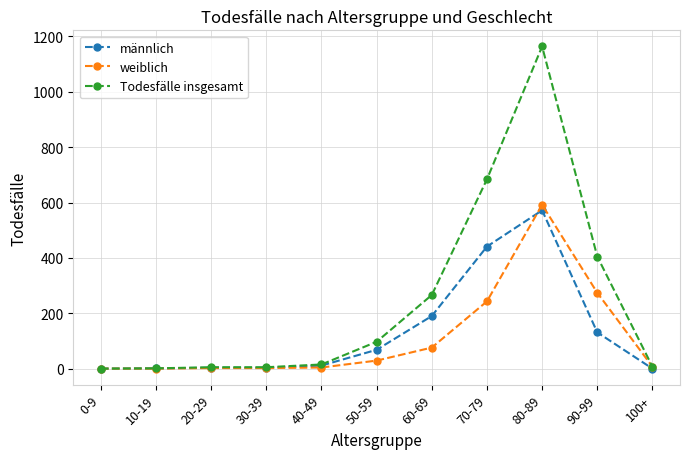

True or false: Todesfälle insgesamt has a value of 266 at 60-69.

True